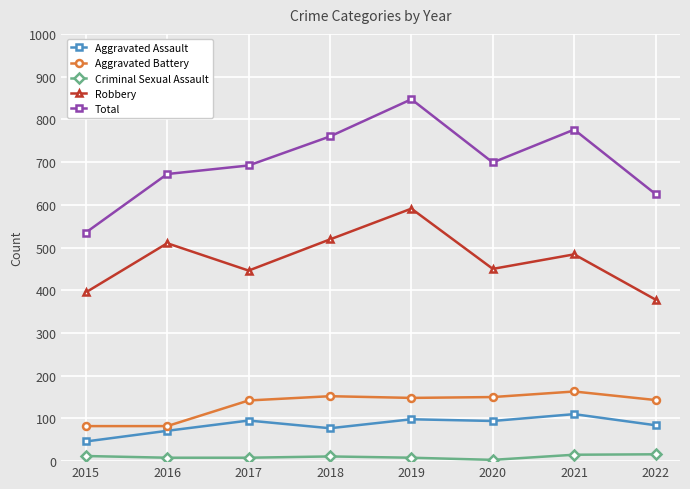

What is the difference between the maximum and minimum values in the Aggravated Battery series?

81